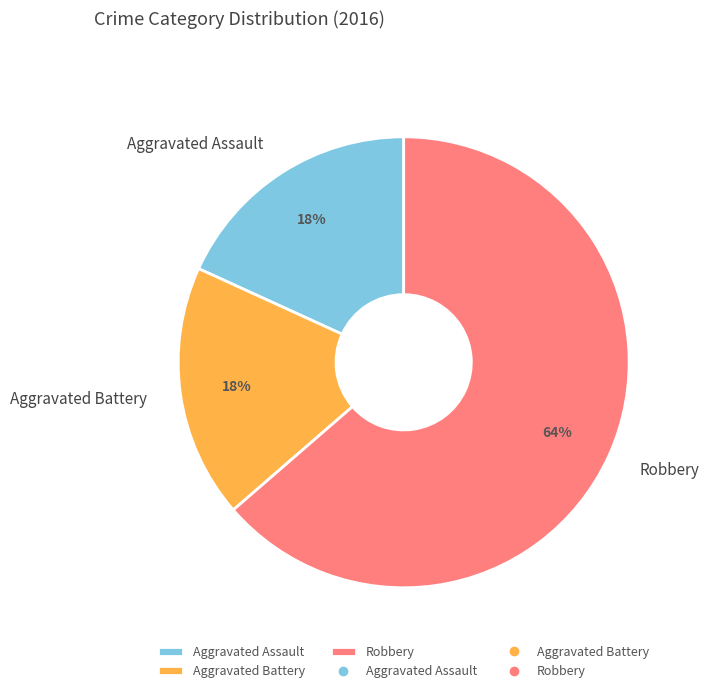

Combined, do Aggravated Battery and Robbery account for over 50%?

Yes